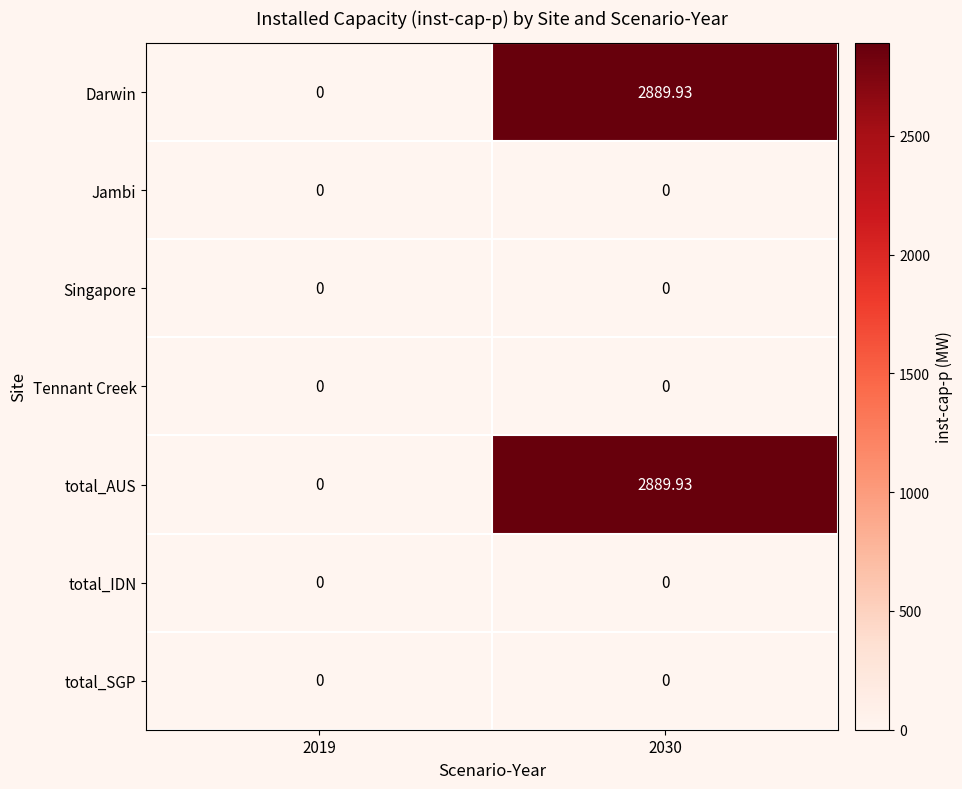

Reading left to right, list all the values displayed in this chart.

Darwin: 2019=0.0	2030=2889.9
Jambi: 2019=0.0	2030=0.0
Singapore: 2019=0.0	2030=0.0
Tennant Creek: 2019=0.0	2030=0.0
total_AUS: 2019=0.0	2030=2889.9
total_IDN: 2019=0.0	2030=0.0
total_SGP: 2019=0.0	2030=0.0